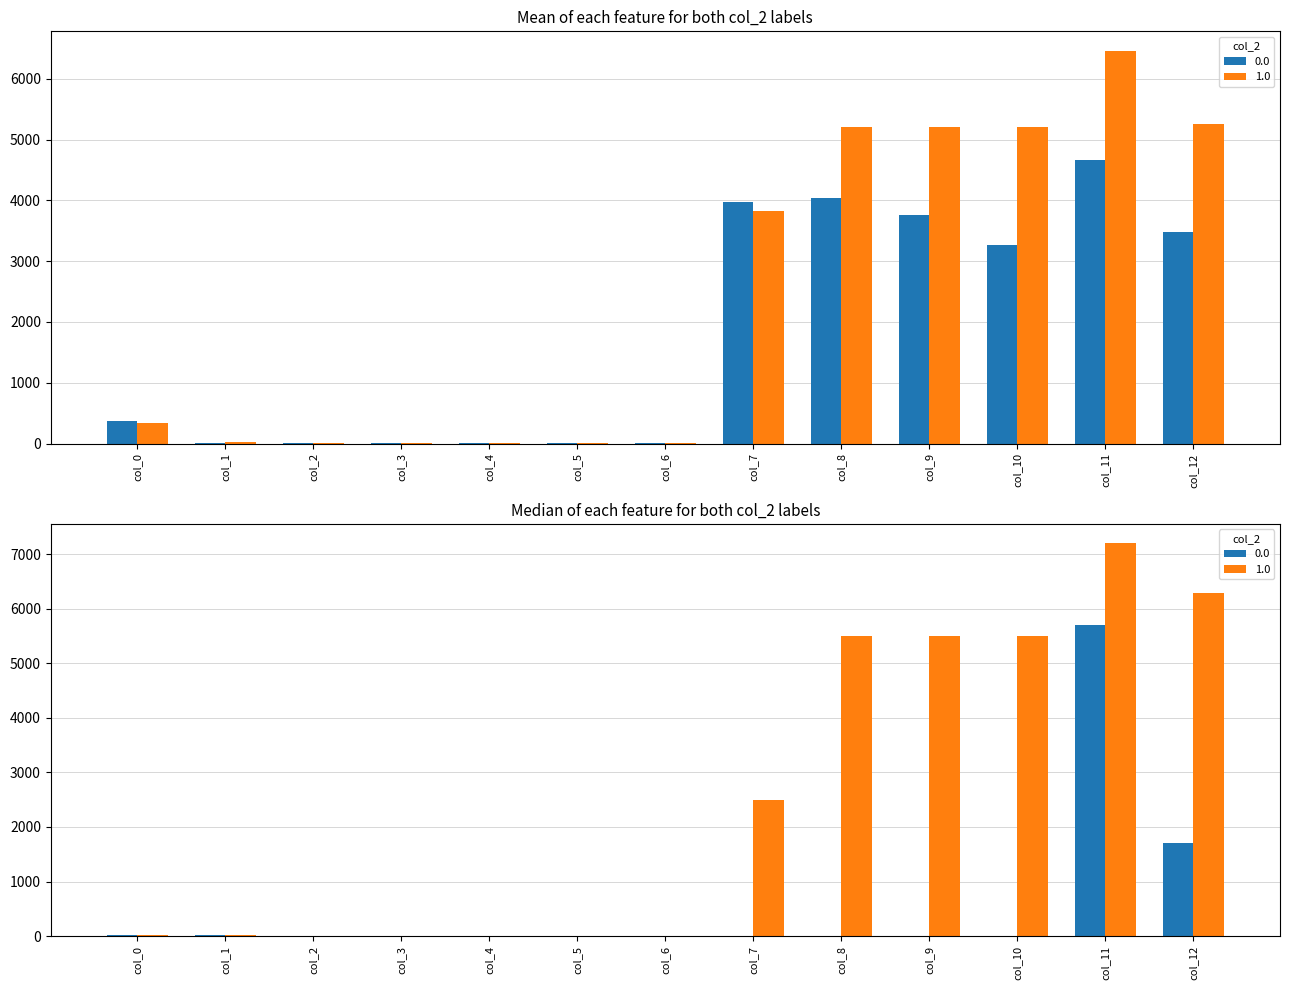

What is the change in value from col_9 to col_12?

-276.8